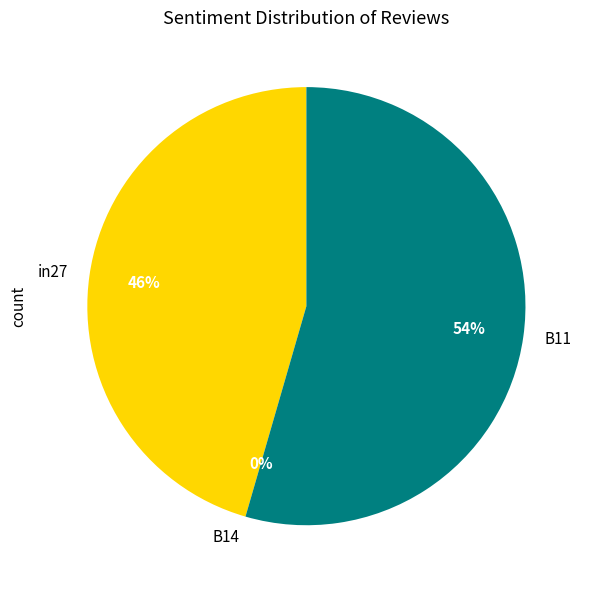

What is the change in value from B14 to B11?

+0.2